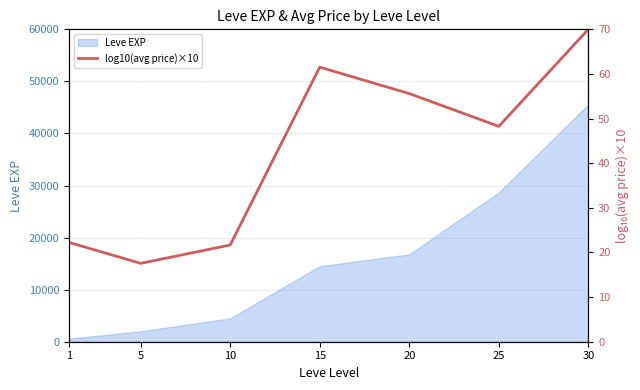

Rank the categories by Leve EXP value from lowest to highest.

1, 5, 10, 15, 20, 25, 30